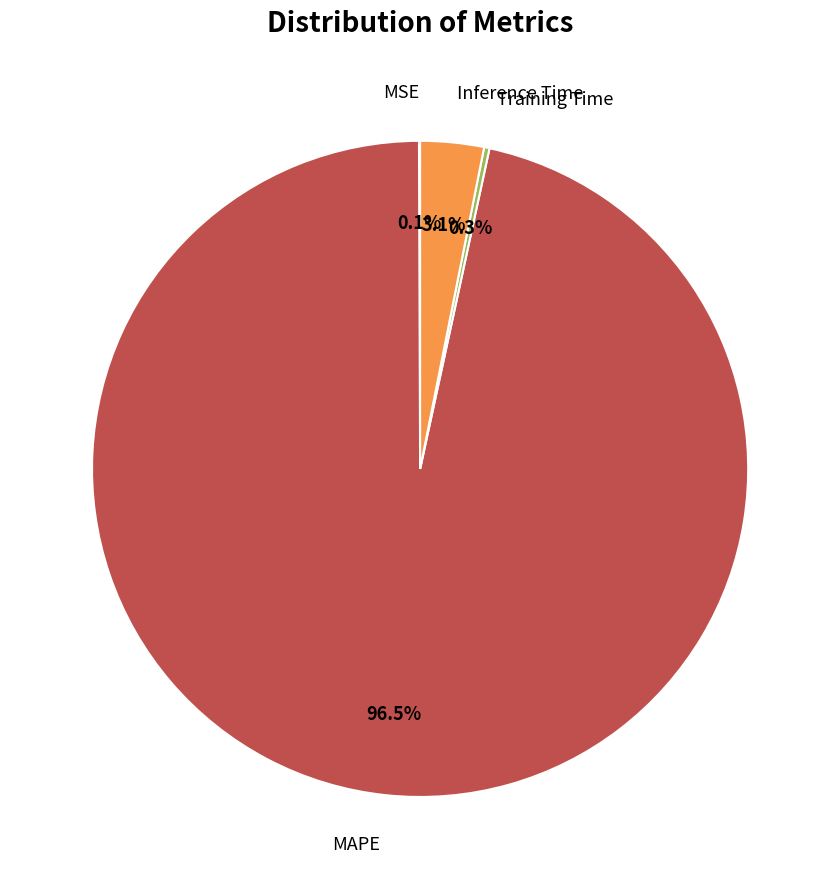

What is the majority slice?

MAPE